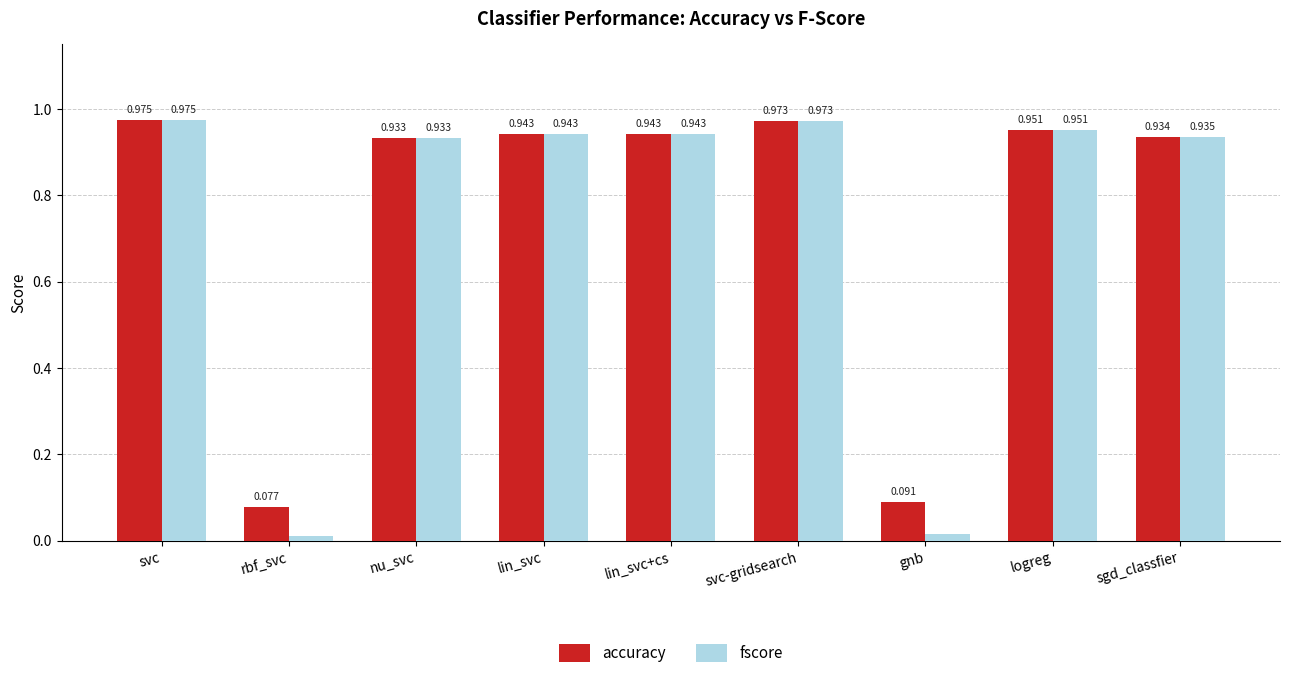

At which label does fscore reach its peak?

svc